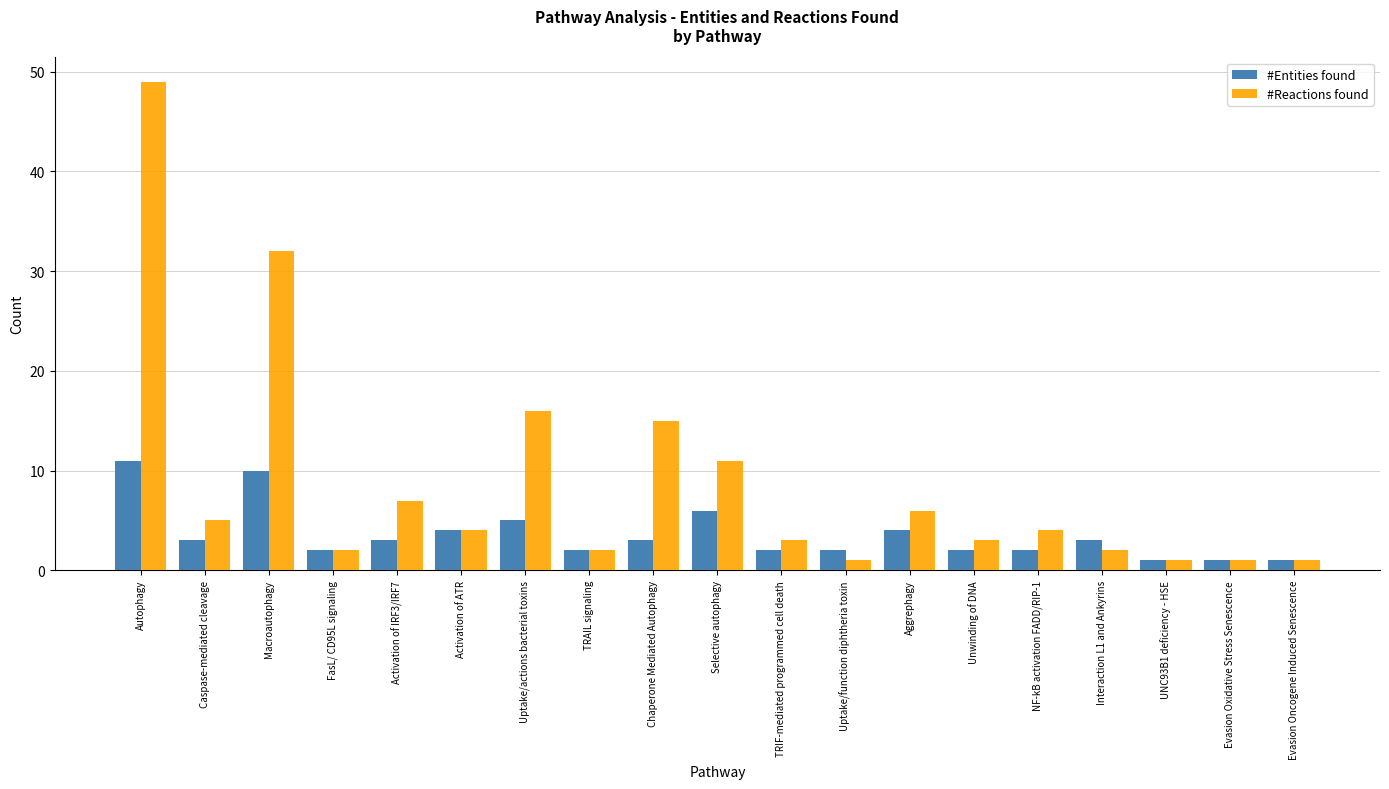

At which label is #Entities found closest to 6?

Selective autophagy